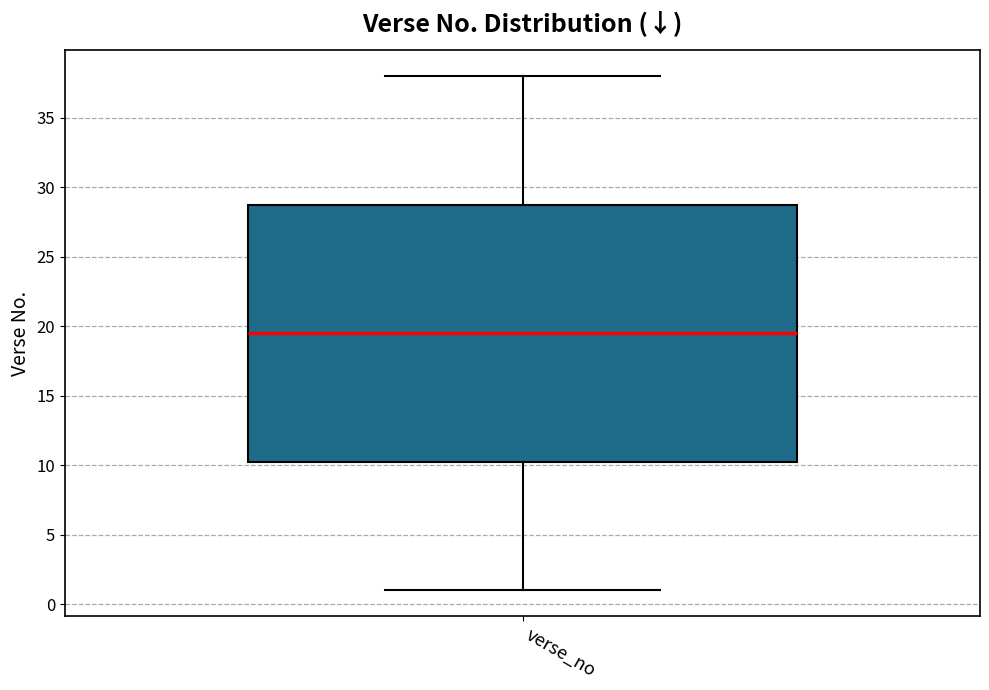

Transcribe this box plot: give where the median line is, the range the box spans, and where the two whiskers end, as read against the y-axis. The values are not printed on the chart, so give them approximately, as read against the axis.

median 19.5, box 10.5 to 29.0, whiskers 1.0 to 38.0